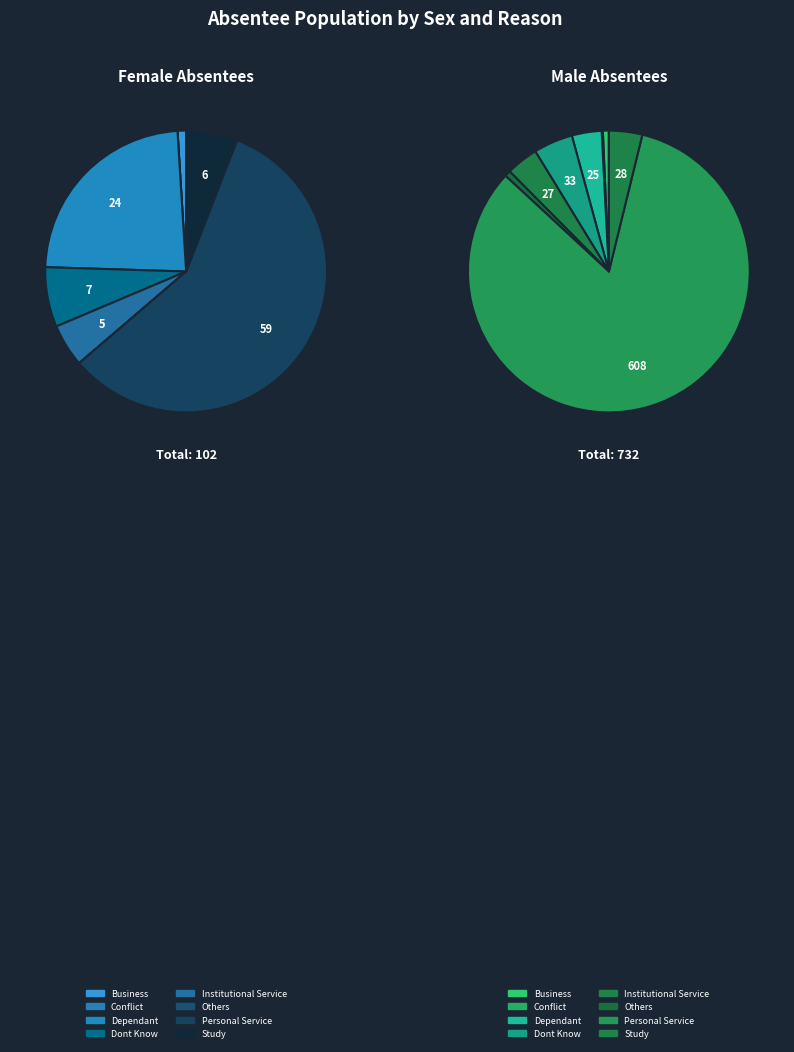

Combined, do Conflict and Dont Know account for over 50%?

No